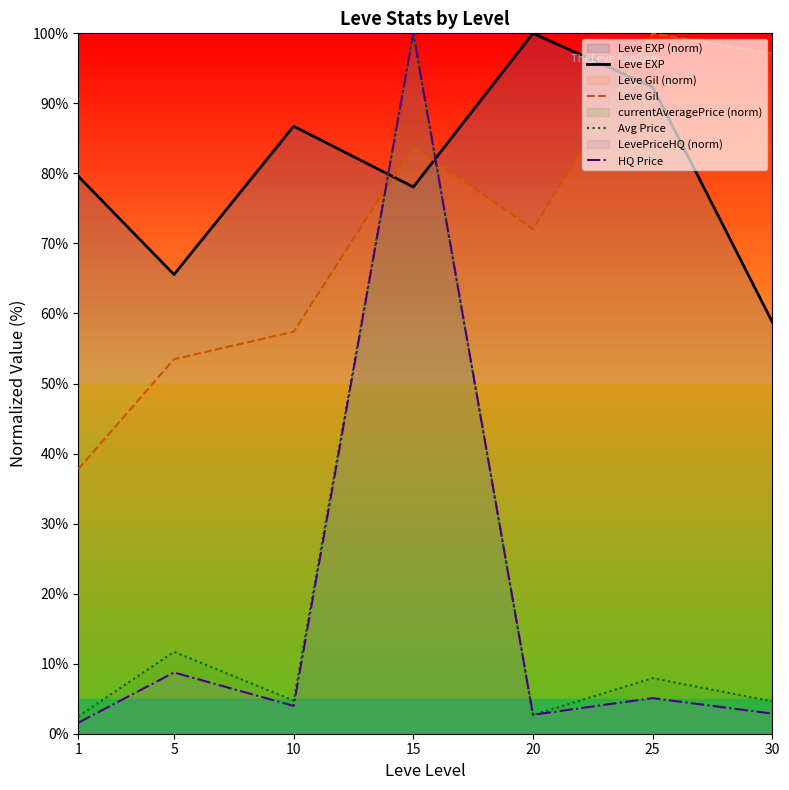

At 10, list the series in order from smallest to largest.

HQ Price, Avg Price, Leve Gil, Leve EXP